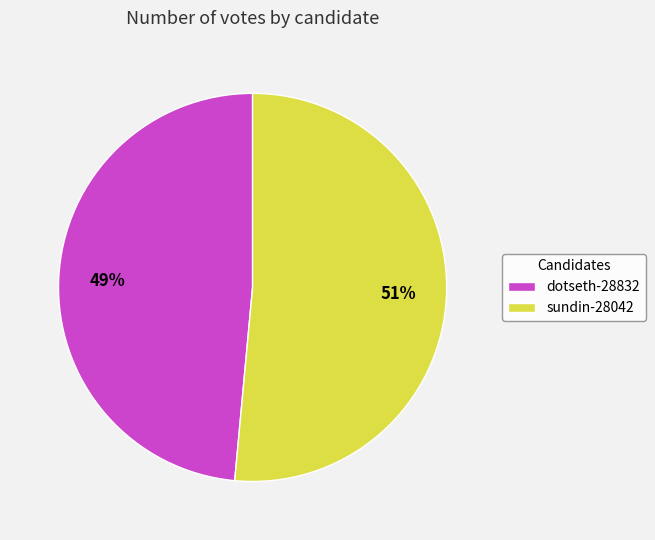

Which category has the biggest portion of the pie?

sundin-28042